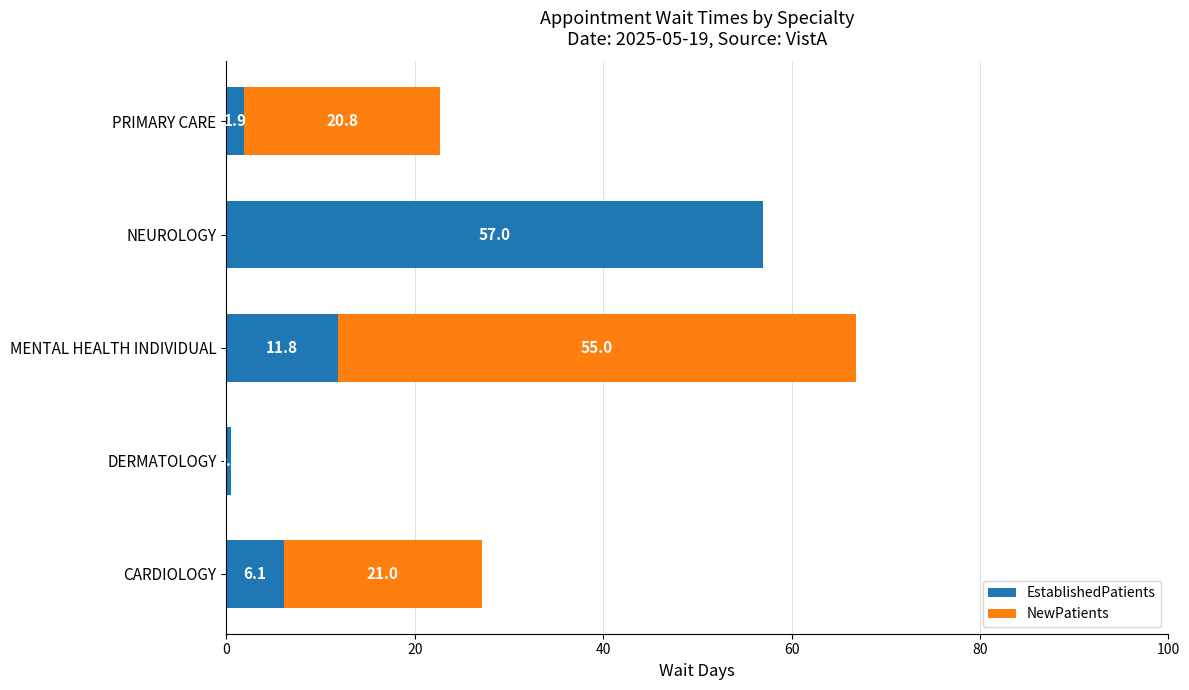

How many distinct data groups are displayed?

2